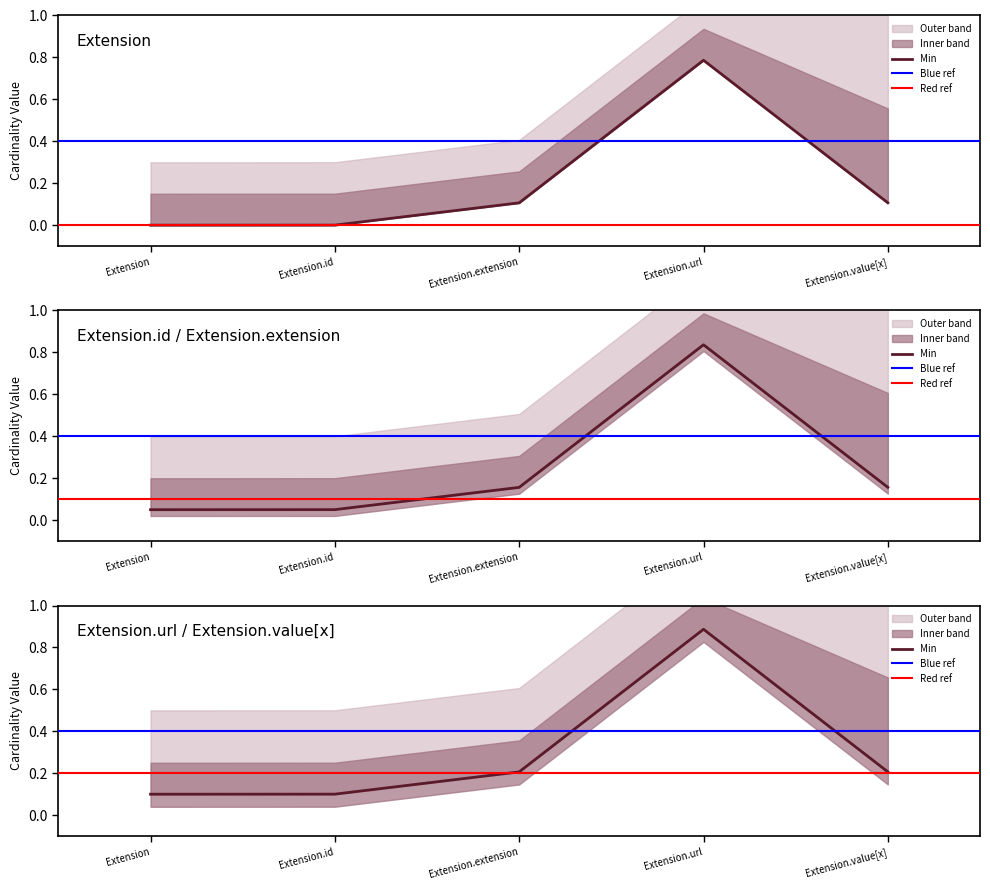

What is the difference between the Base Min values at Extension.extension and Extension?

0.1